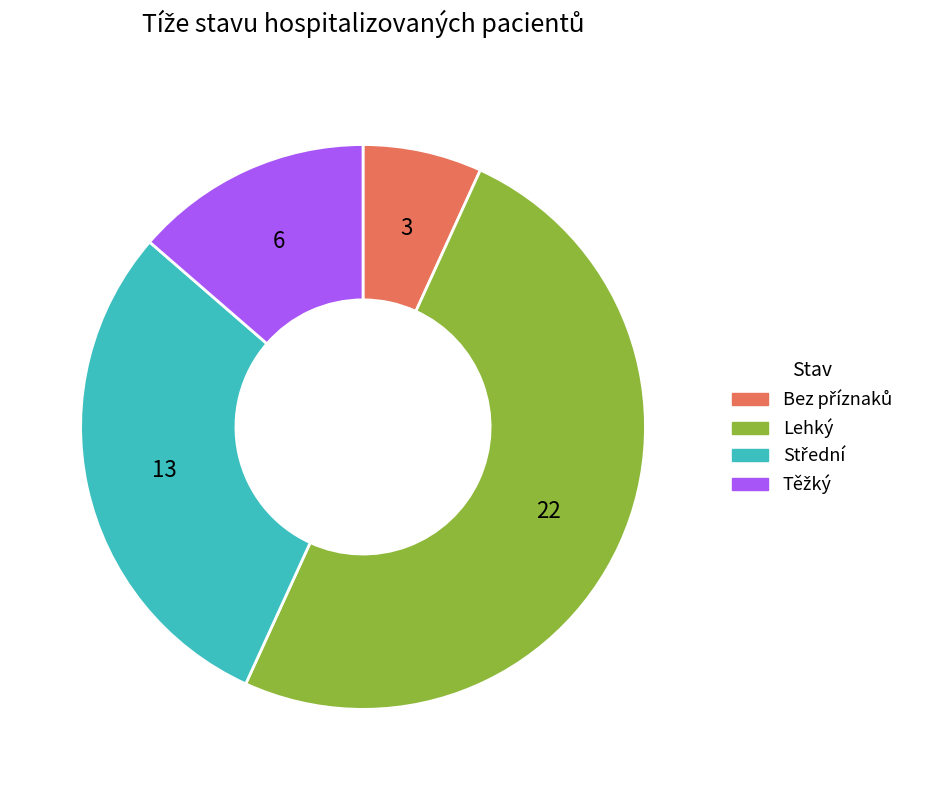

Which slice represents more than half of the pie?

Lehký